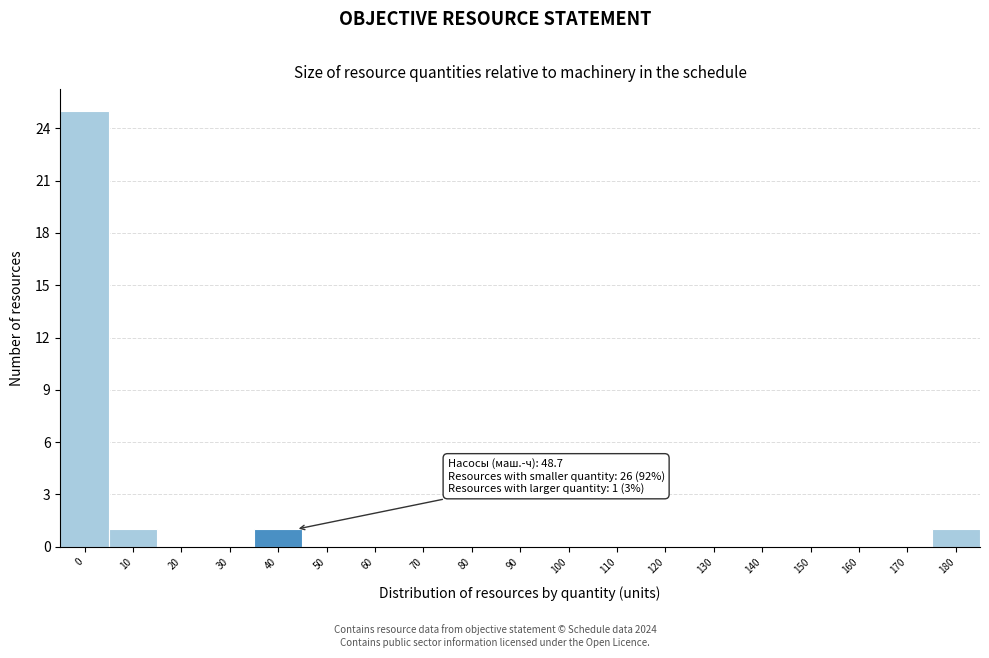

Reading left to right, what are all the values shown in this chart?

0=25	10=1	20=0	30=0	40=1	50=0	60=0	70=0	80=0	90=0	100=0	110=0	120=0	130=0	140=0	150=0	160=0	170=0	180=1